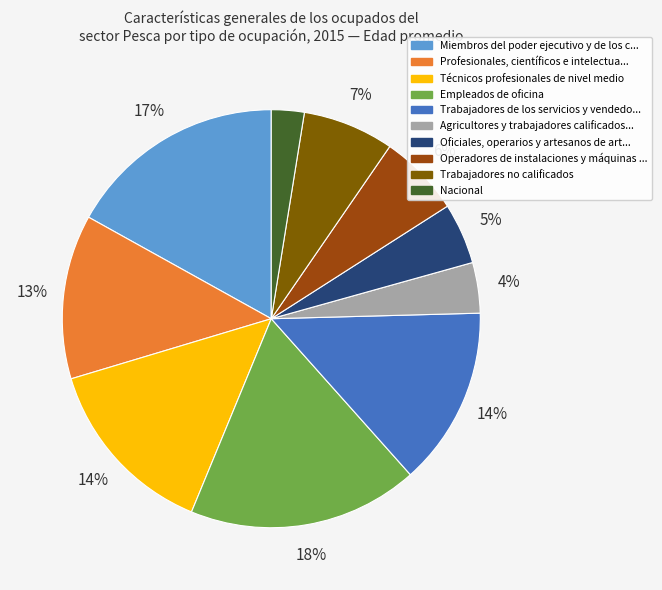

How many segments does this pie chart have?

10